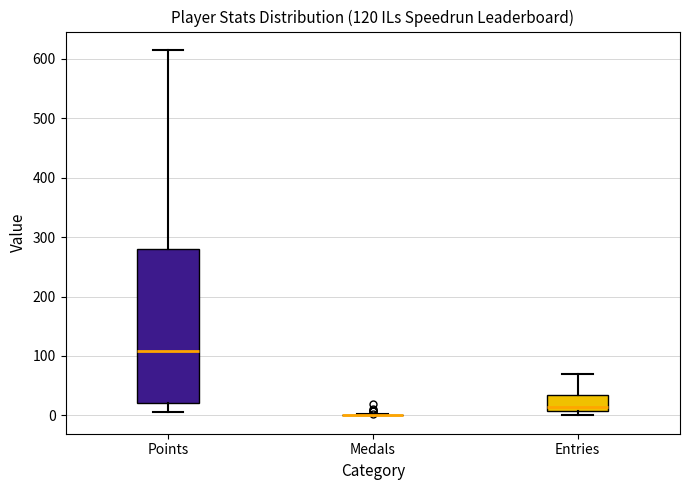

Comparing the boxes themselves (not the whiskers), which one is the tallest?

Points